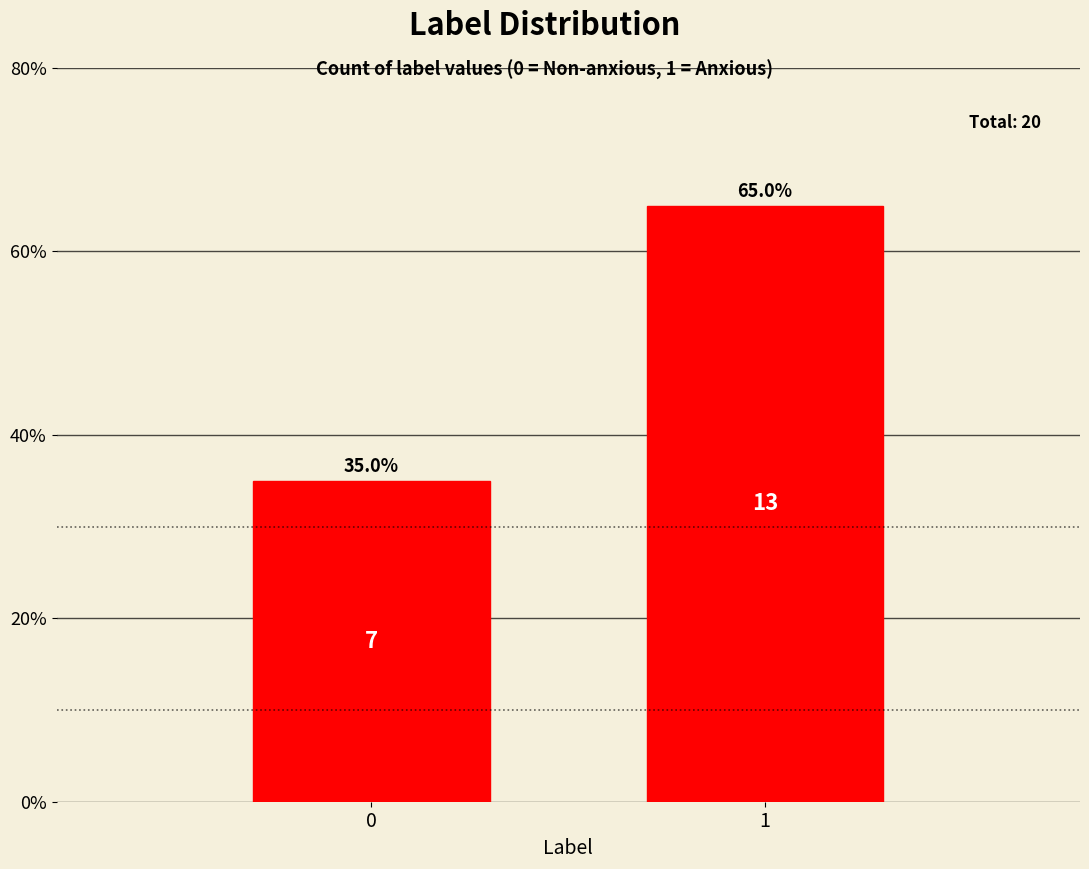

Reading left to right, transcribe all the data shown in this chart.

35	65